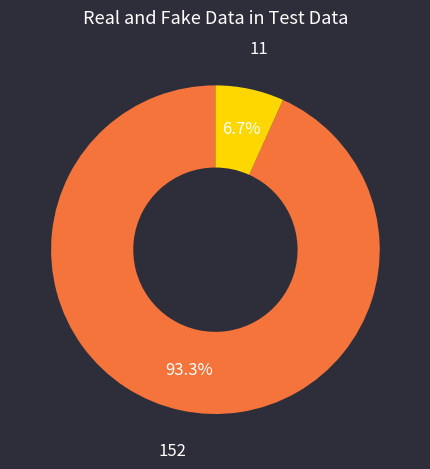

Is there any slice that represents more than half of the pie?

Yes